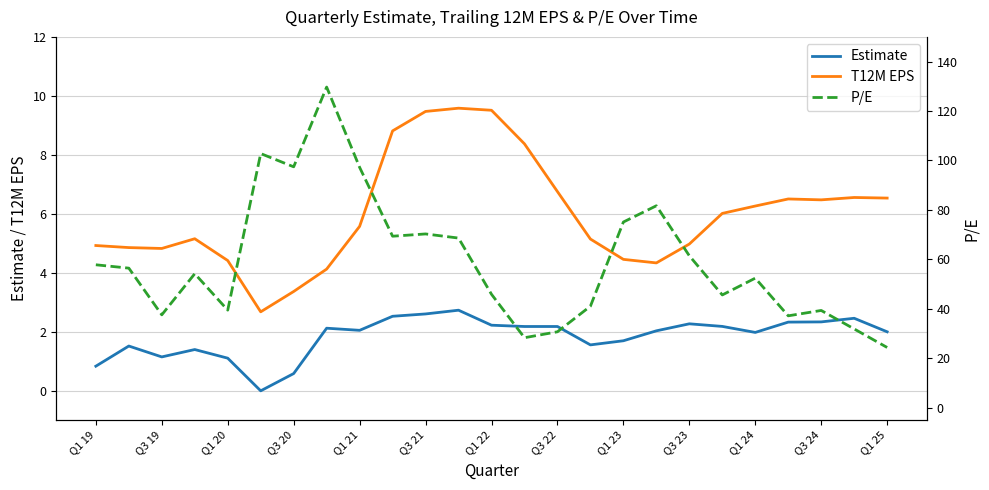

True or false: T12M EPS and Estimate intersect in this chart.

False